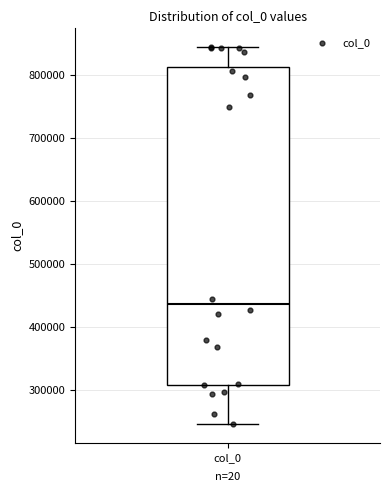

Transcribe this box plot: give where the median line is, the range the box spans, and where the two whiskers end, as read against the y-axis. The values are not printed on the chart, so give them approximately, as read against the axis.

median 440000, box 310000 to 810000, whiskers 250000 to 840000